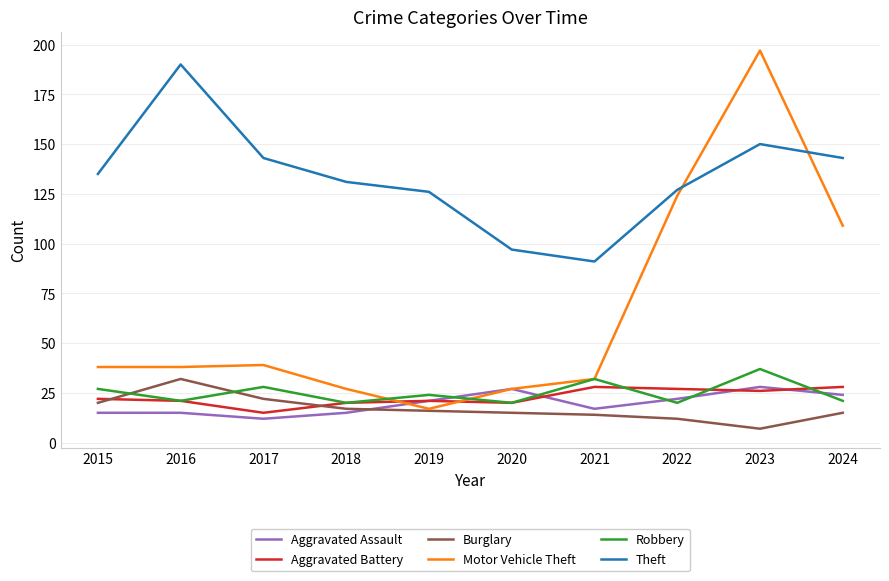

What are all the series names shown in the legend?

Aggravated Assault, Aggravated Battery, Burglary, Motor Vehicle Theft, Robbery, Theft